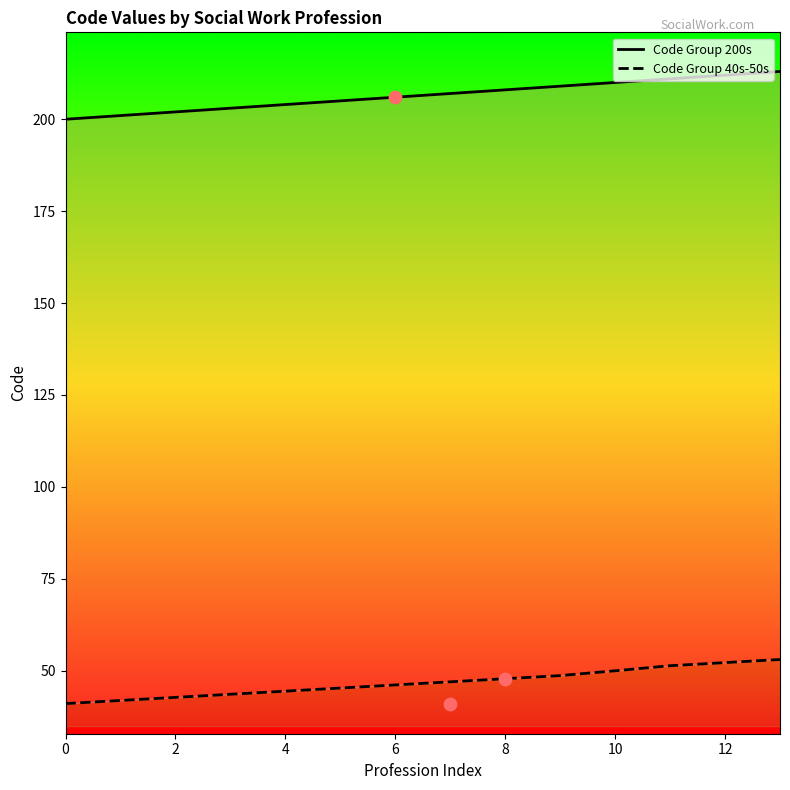

What are all the series names shown in the legend?

Code Group 200s, Code Group 40s-50s